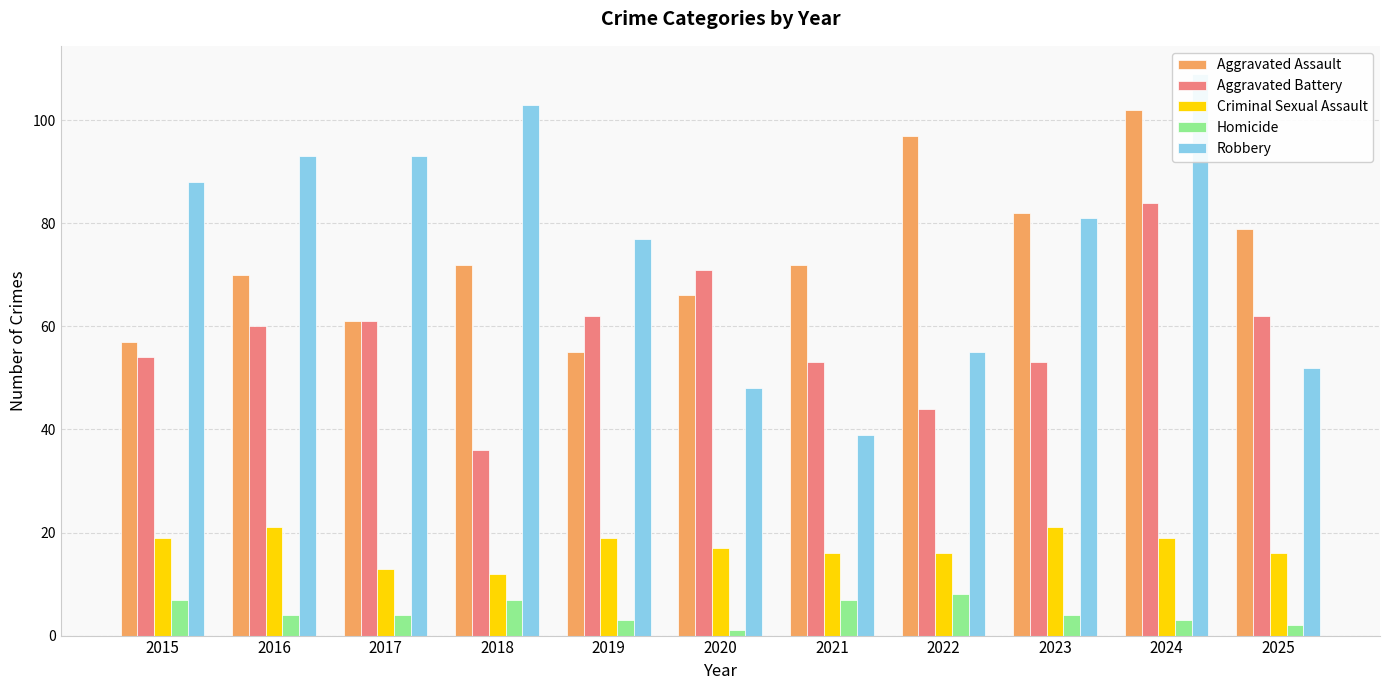

Is it true that Aggravated Battery equals 14 at 2015?

False